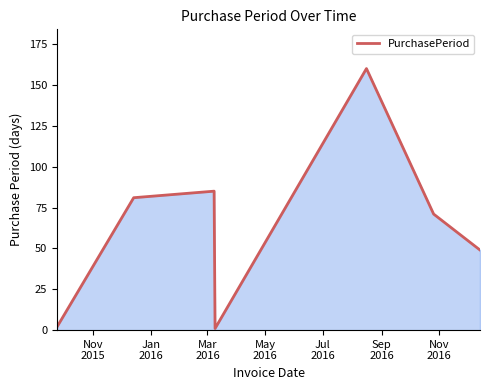

Reading right to left, what are all the values shown in this chart?

49	71	160	1	85	81	2